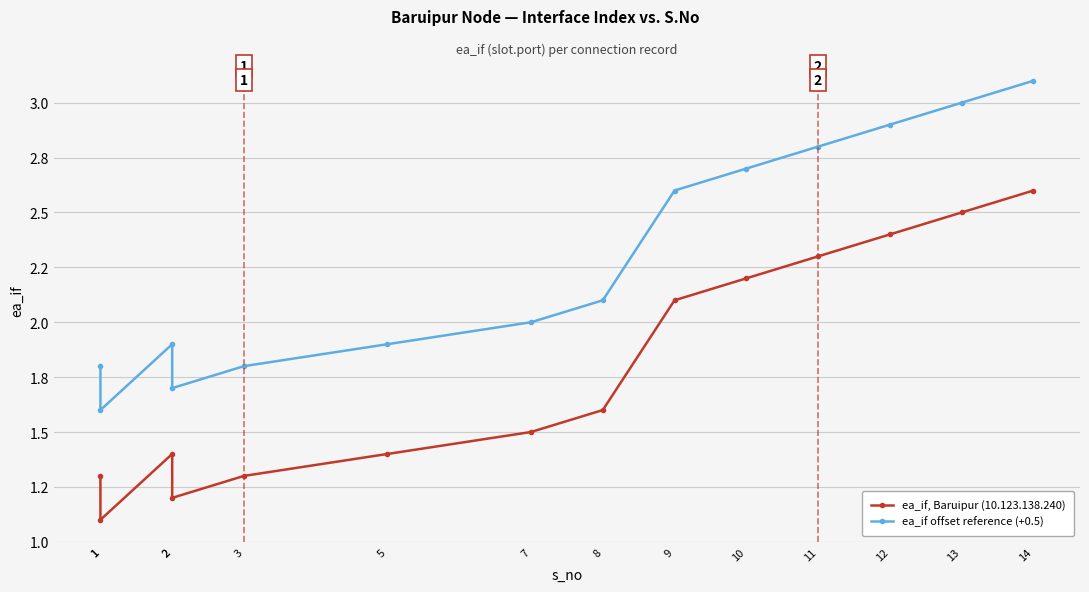

How many interior local valleys does the ea_if, Baruipur (10.123.138.240) series have?

2